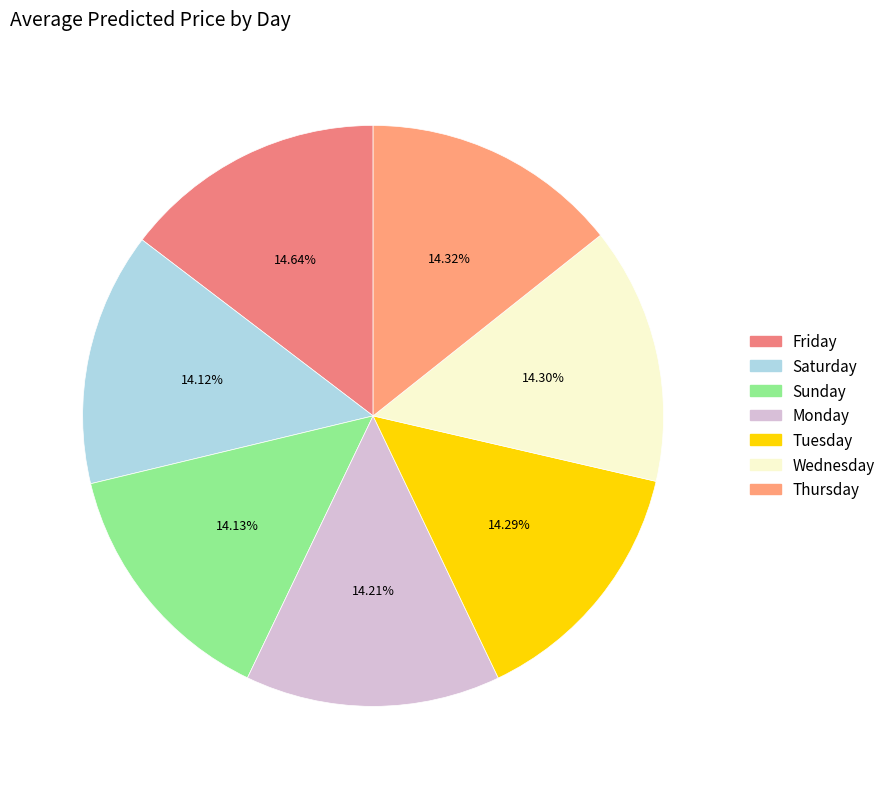

Is there any slice that represents more than half of the pie?

No